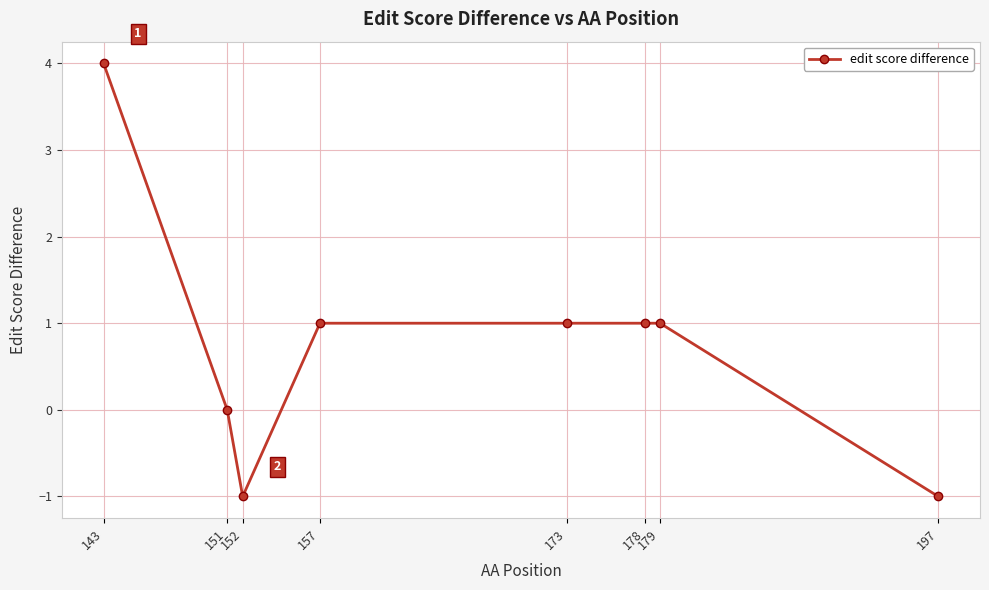

The value at 197 is -1. True or false?

True